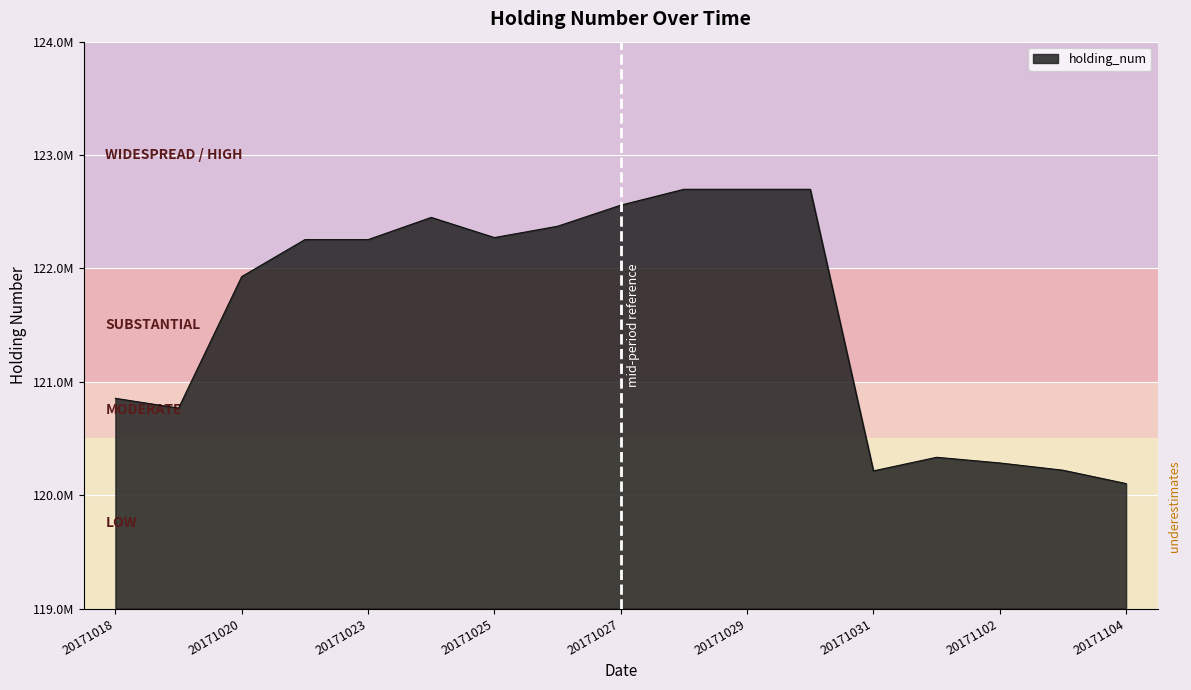

List the labels in order of value, smallest first.

20171104, 20171031, 20171103, 20171102, 20171101, 20171019, 20171018, 20171020, 20171021, 20171023, 20171025, 20171026, 20171024, 20171027, 20171028, 20171029, 20171030